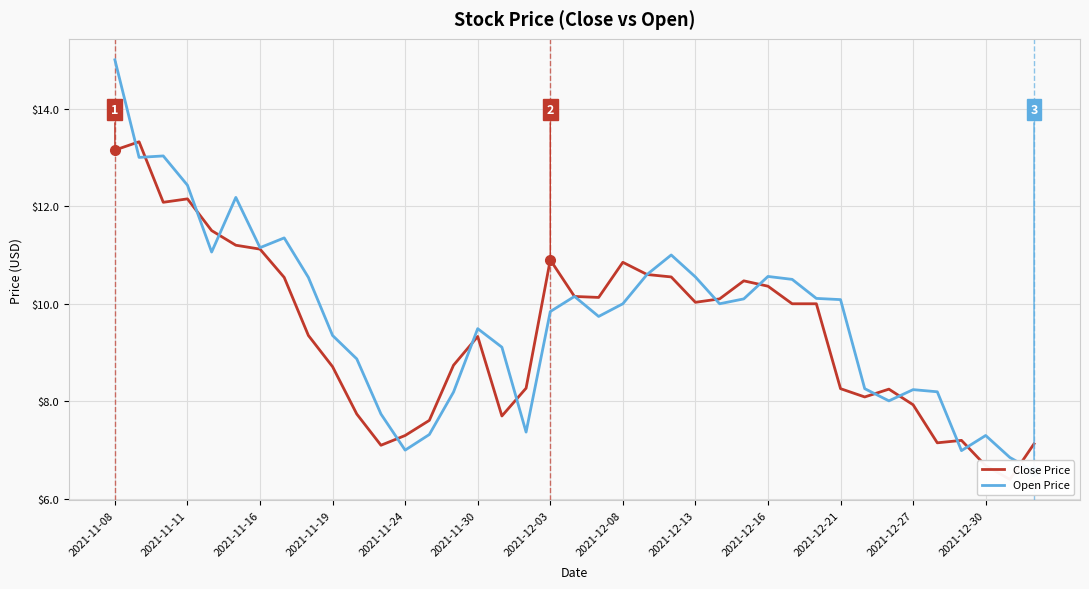

Reading left to right, what are all the values shown in this chart?

Close Price: 13.1	13.3	12.1	12.1	11.5	11.2	11.1	10.5	9.4	8.7	7.7	7.1	7.3	7.6	8.7	9.3	7.7	8.3	10.9	10.1	10.1	10.9	10.6	10.6	10.0	10.1	10.5	10.4	10.0	10.0	8.3	8.1	8.2	7.9	7.2	7.2	6.7	6.4	7.1
Open Price: 15.0	13.0	13.0	12.4	11.1	12.2	11.1	11.4	10.5	9.4	8.9	7.7	7.0	7.3	8.2	9.5	9.1	7.4	9.8	10.1	9.7	10.0	10.6	11.0	10.6	10.0	10.1	10.6	10.5	10.1	10.1	8.3	8.0	8.2	8.2	7.0	7.3	6.8	6.6